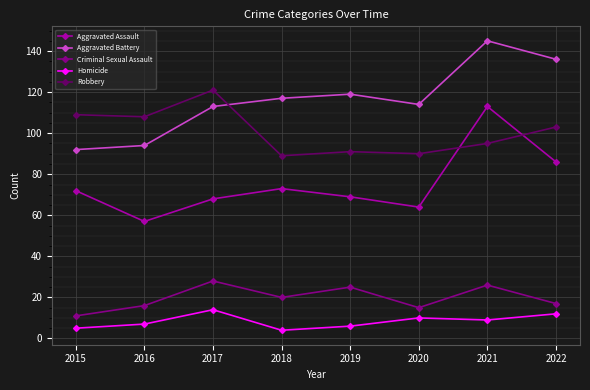

What is the difference between the Aggravated Battery values at 2019 and 2016?

25